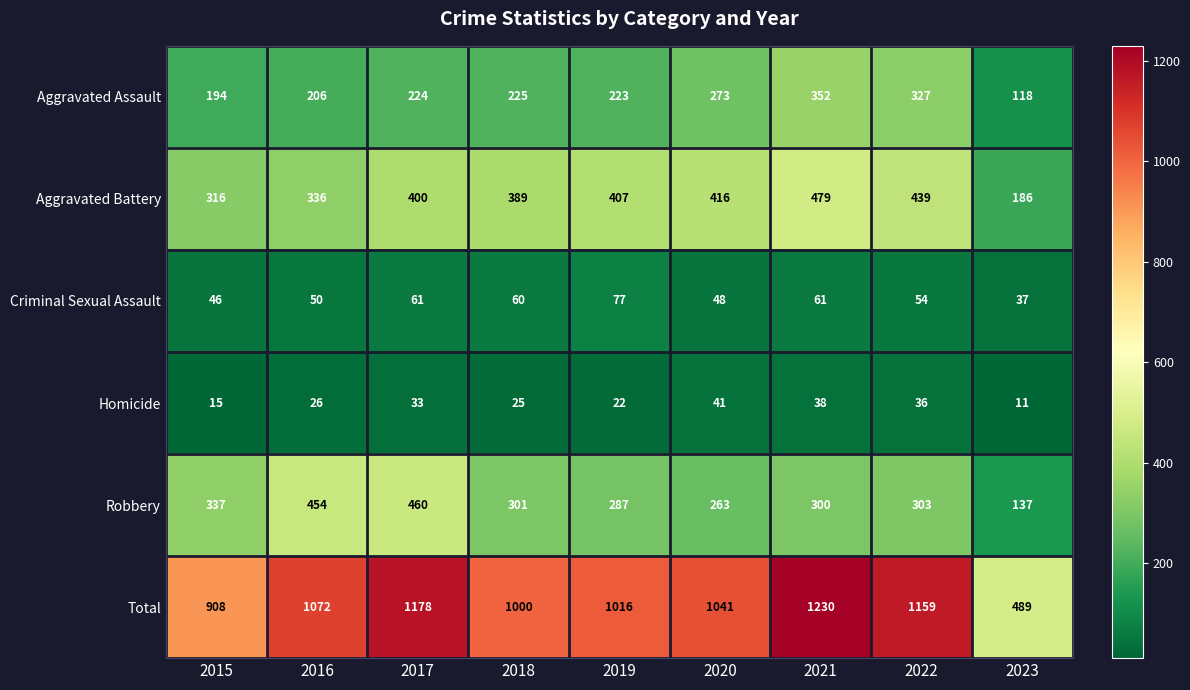

At which label is Homicide closest to 26?

2016